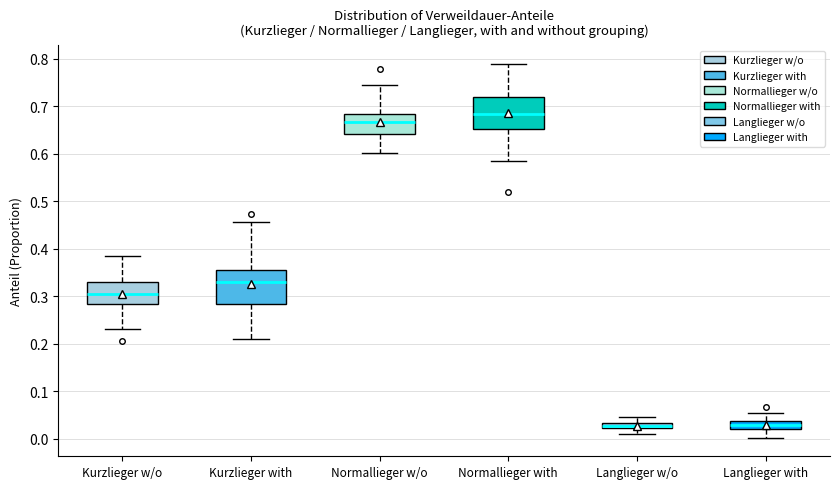

Where is the lower edge of the box for Kurzlieger w/o on the y-axis? The values are not printed on the chart, so give them approximately, as read against the axis.

0.28